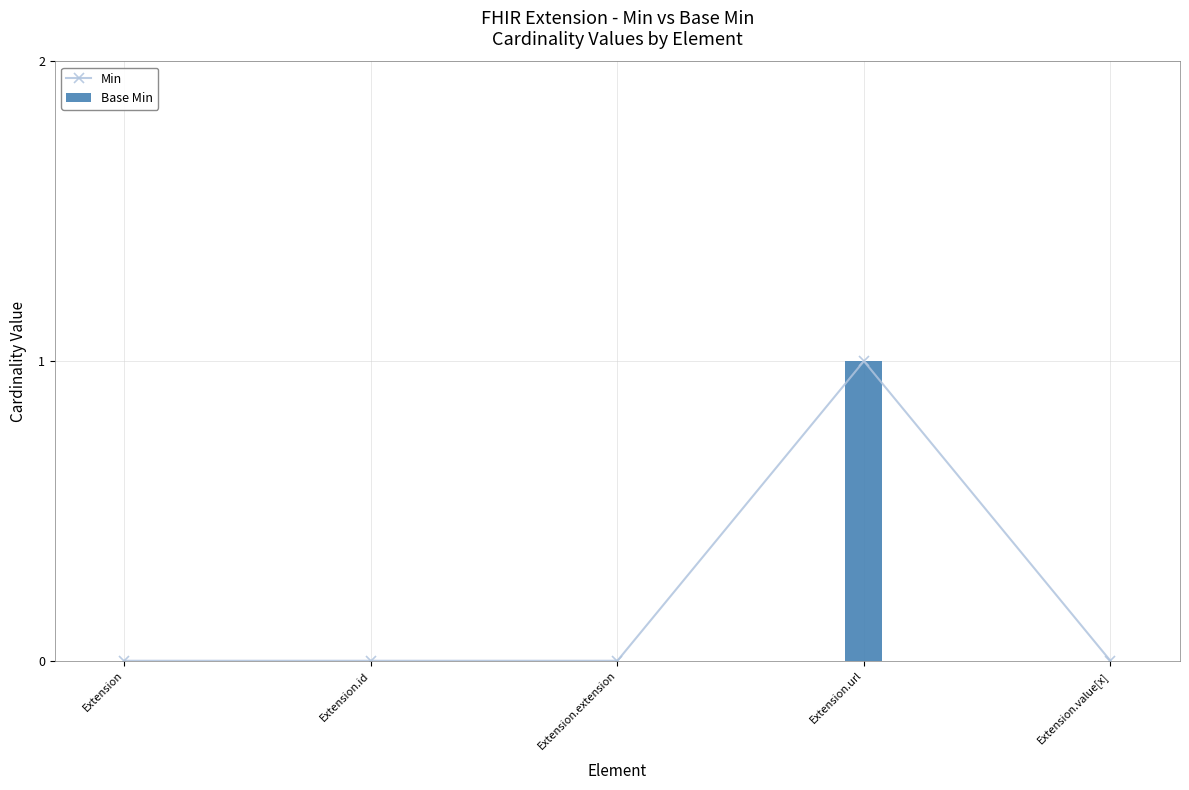

What are all the series names shown in the legend?

Min, Base Min